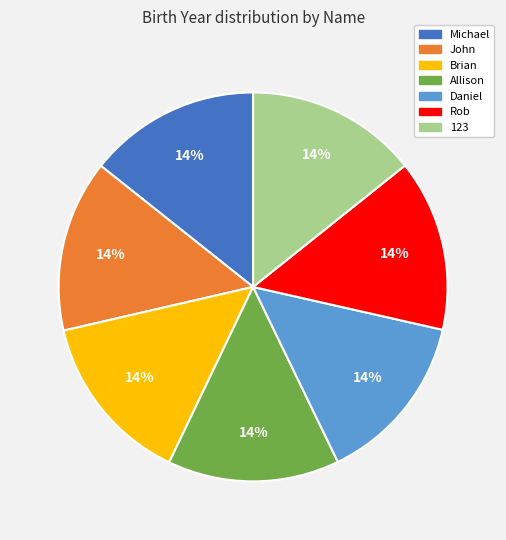

To the nearest percent, what portion does John represent?

14%